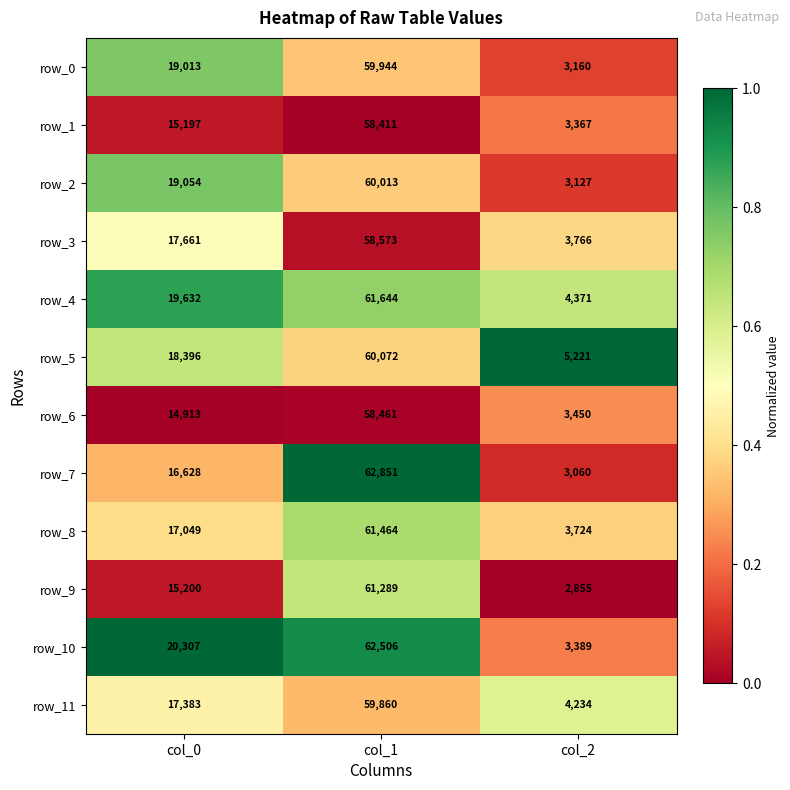

At which category is the sum across all series the highest?

col_1